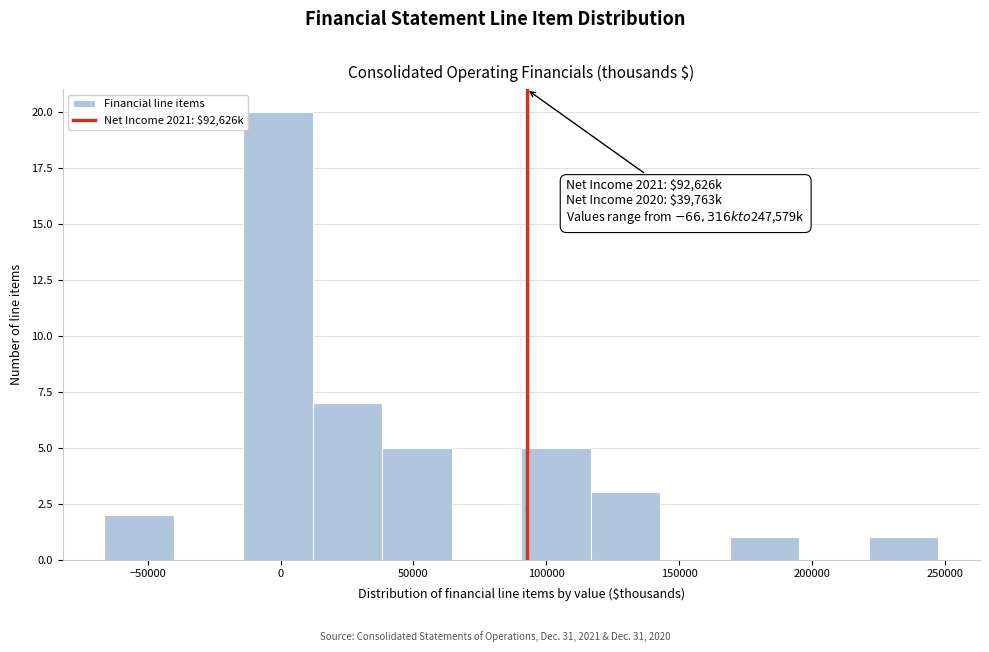

Which range on the x-axis has the tallest bar?

-15000 to 10000